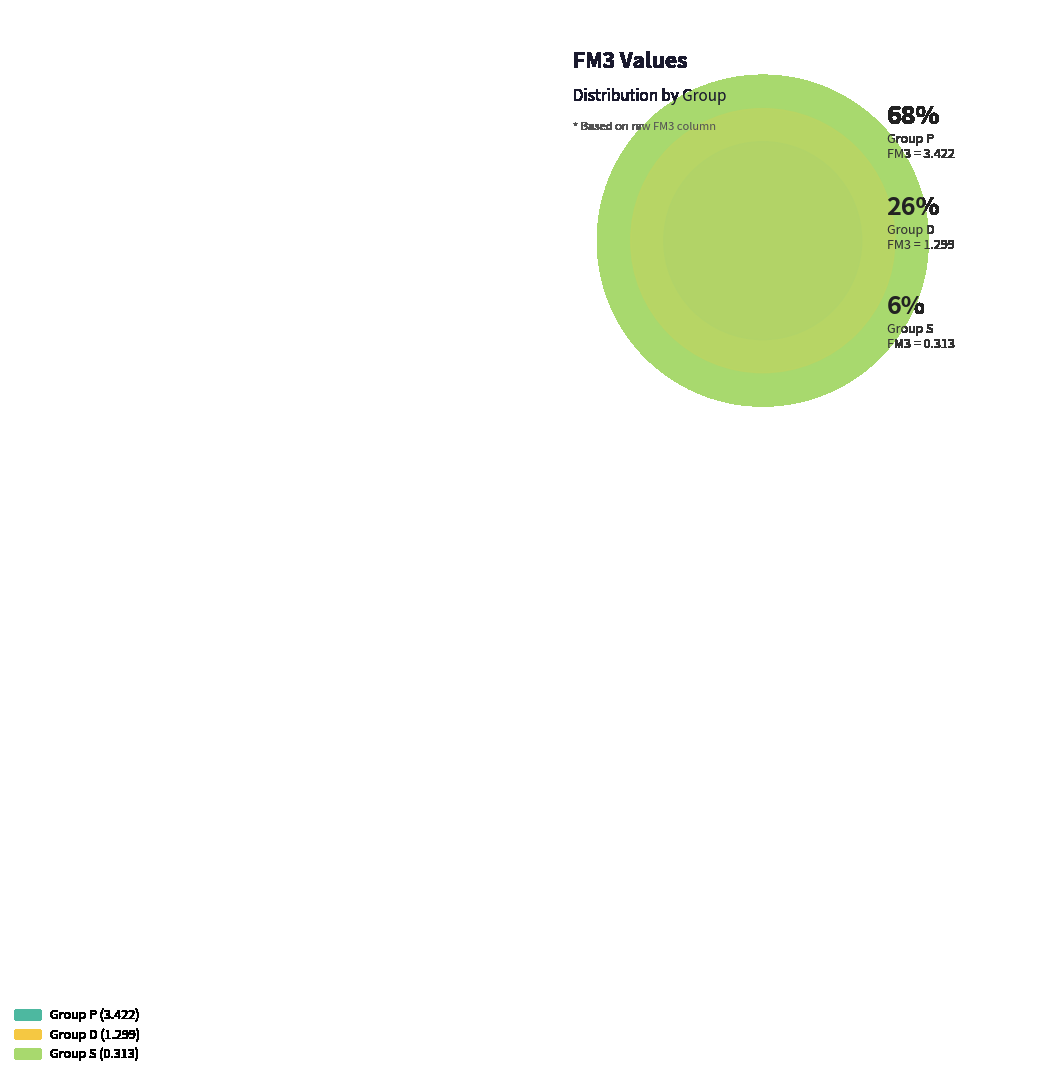

To the nearest percent, what is the combined percentage of S and D?

32%